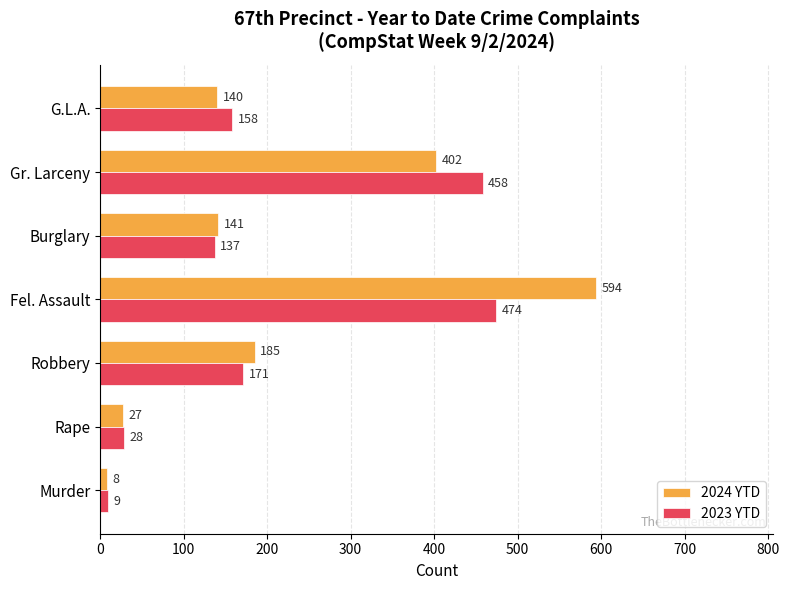

Which series has the largest total across all categories?

2024 YTD